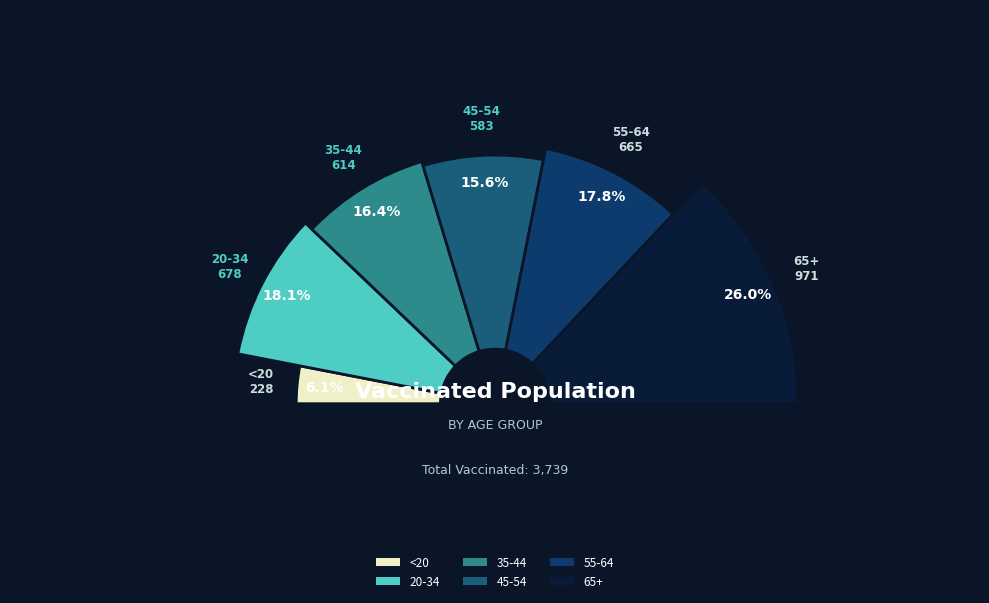

To the nearest percent, what is the difference between the largest and smallest slice percentages?

20%